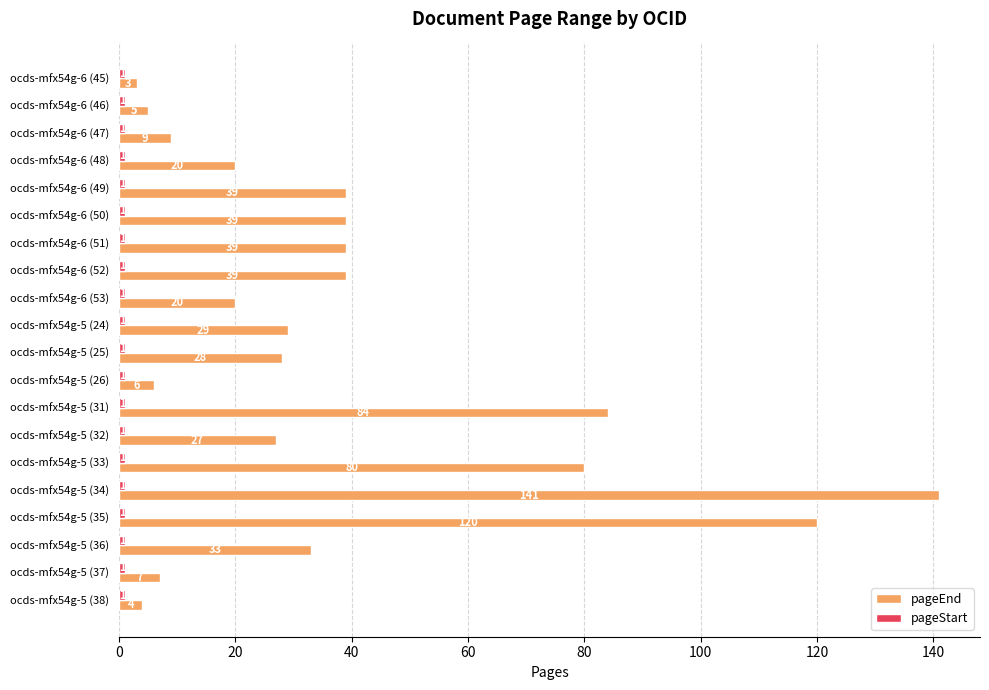

True or false: pageEnd has a value of 133 at ocds-mfx54g-5 (31).

False